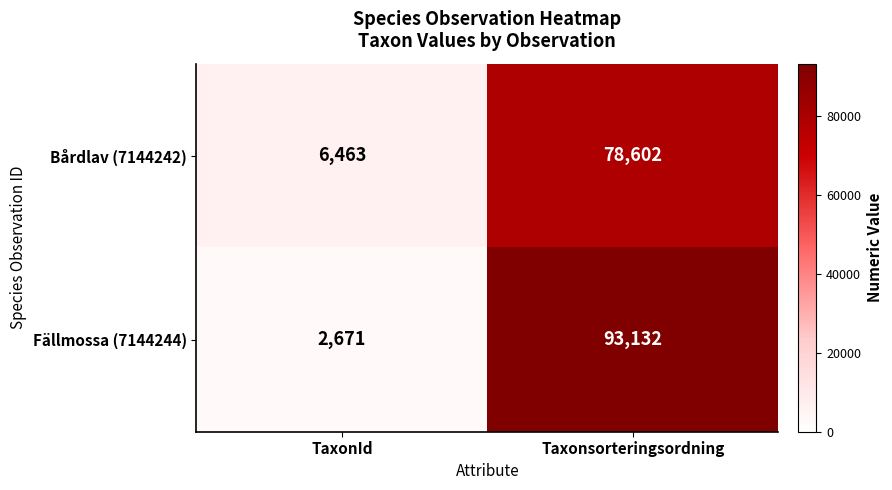

What is the total value across all series at Taxonsorteringsordning?

171734